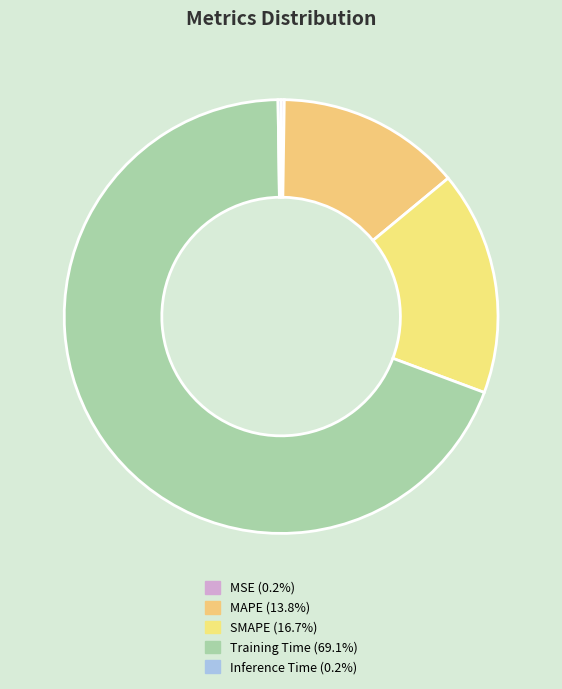

How many slices are in this pie chart?

5